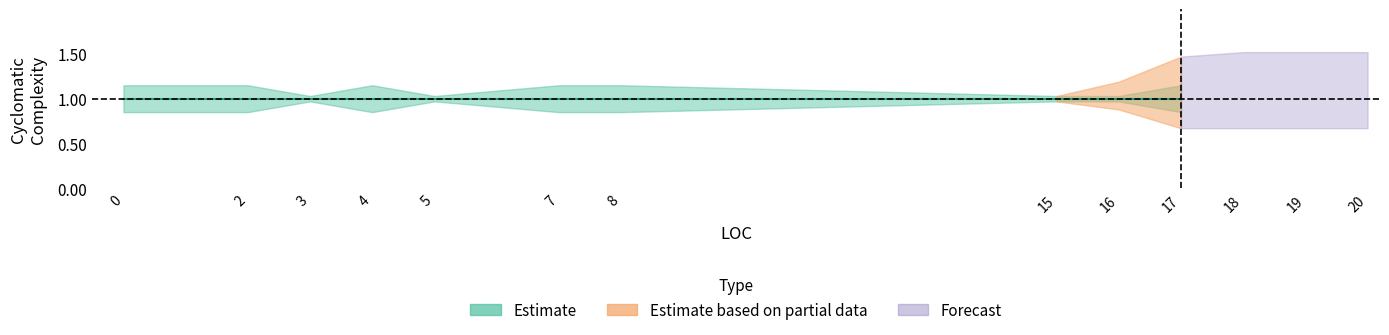

What is the total value across all series at 3?

1